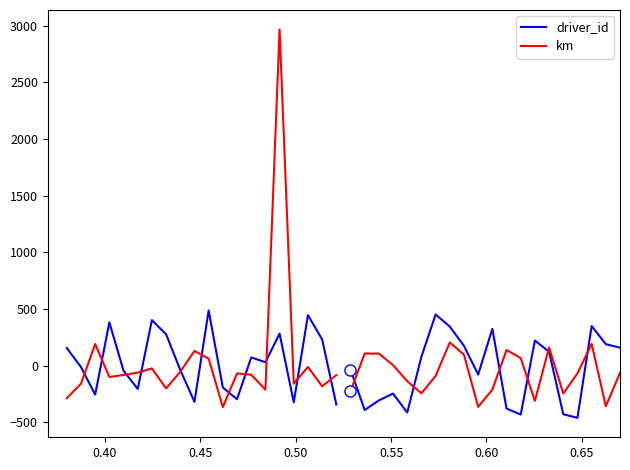

Is the value of km at 0.40 greater than the value of driver_id at 0.70?

No